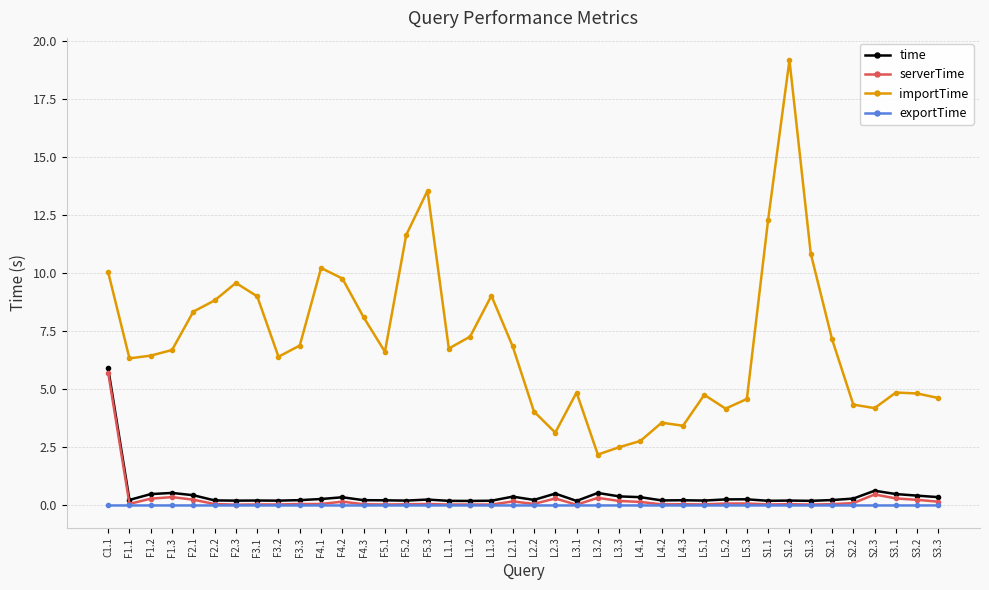

How many categories are shown in the chart?

40